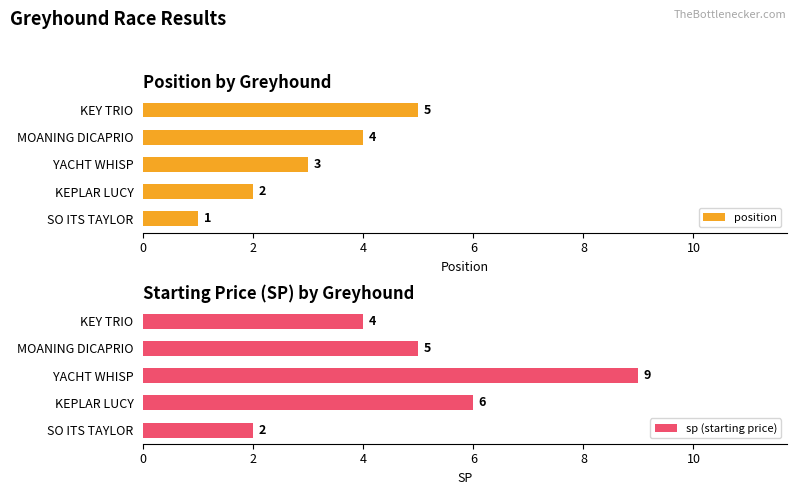

Read the position value at KEY TRIO.

5